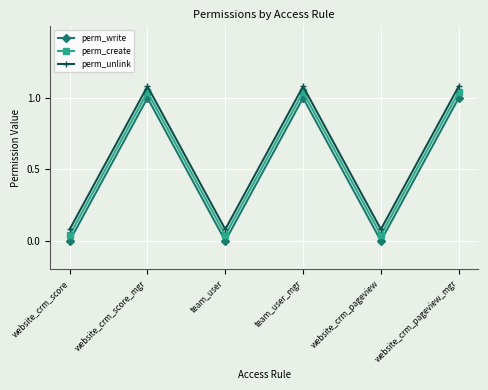

True or false: perm_create has a value of 0.0 at website_crm_score.

True